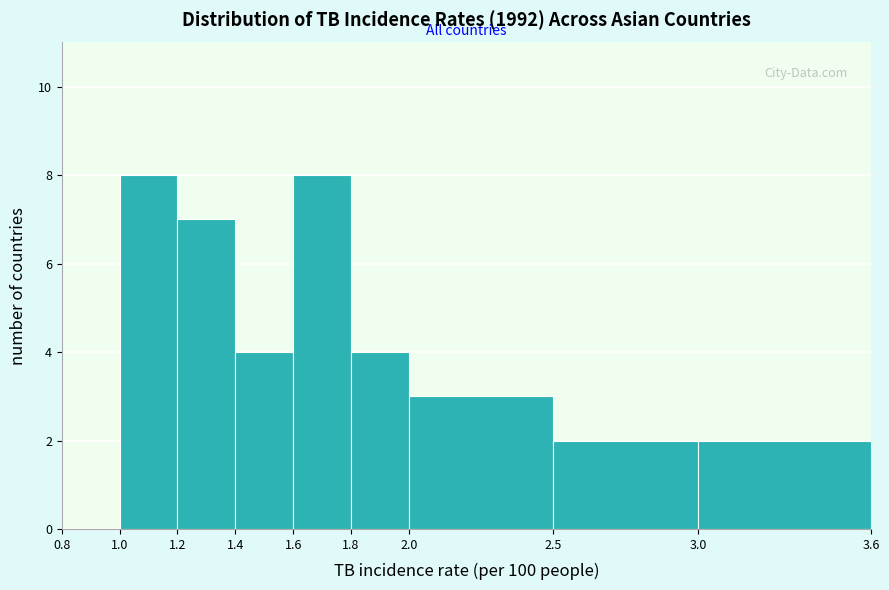

Reading left to right, transcribe this chart: for each bar, give the range it covers on the x-axis and its height. The values are not printed on the chart, so give them approximately, as read against the axis.

0.8 to 1.0: 0
1.0 to 1.2: 8
1.2 to 1.4: 7
1.4 to 1.6: 4
1.6 to 1.8: 8
1.8 to 2.0: 4
2.0 to 2.5: 3
2.5 to 3.0: 2
3.0 to 3.6: 2